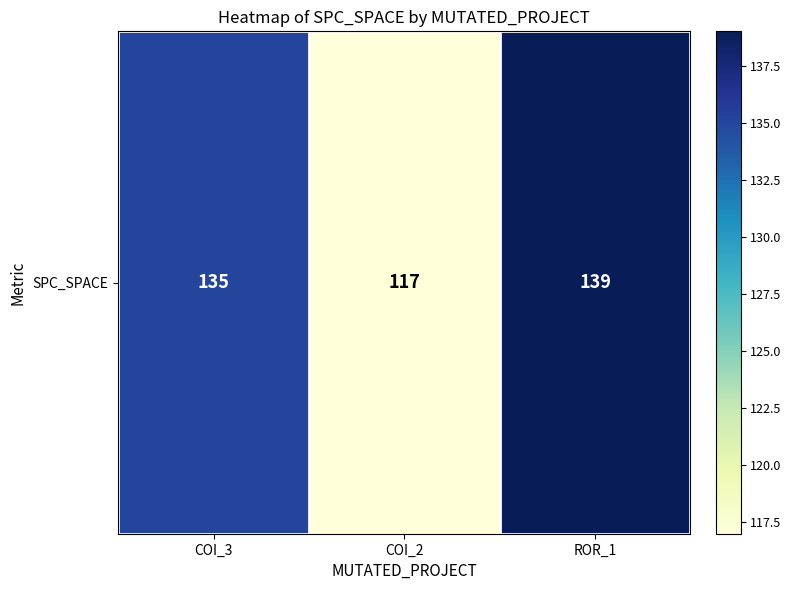

Reading left to right, what are all the values shown in this chart?

COI_3=135	COI_2=117	ROR_1=139